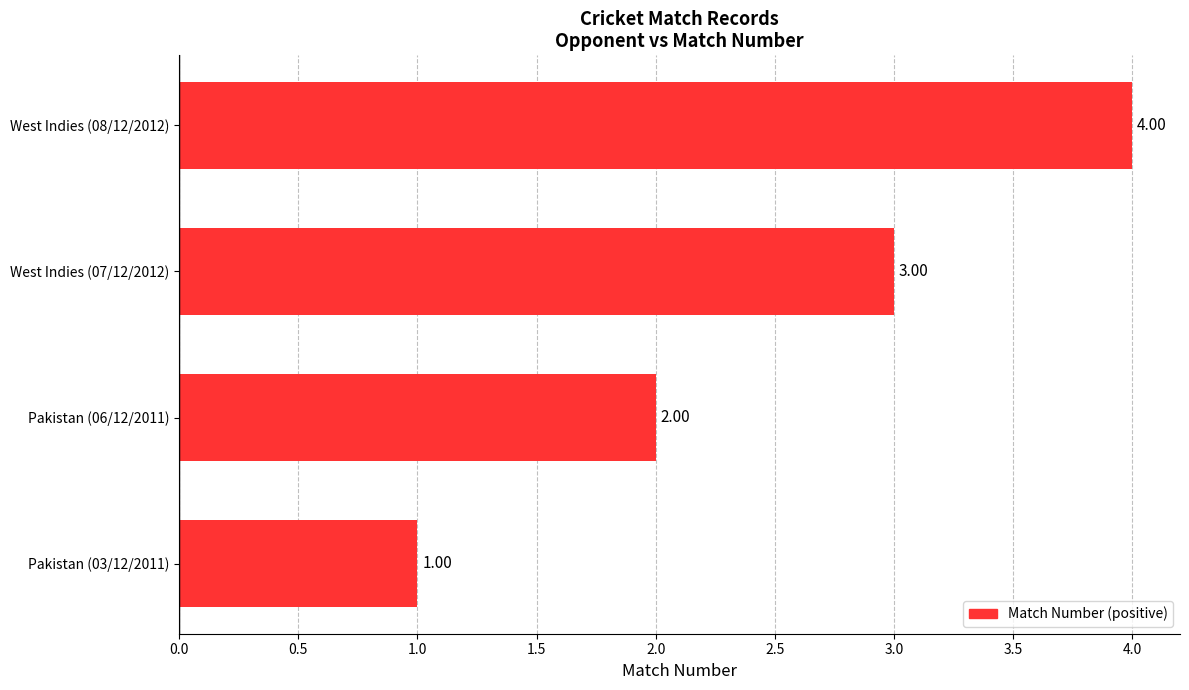

Which category has the highest value across all series?

West Indies (08/12/2012)